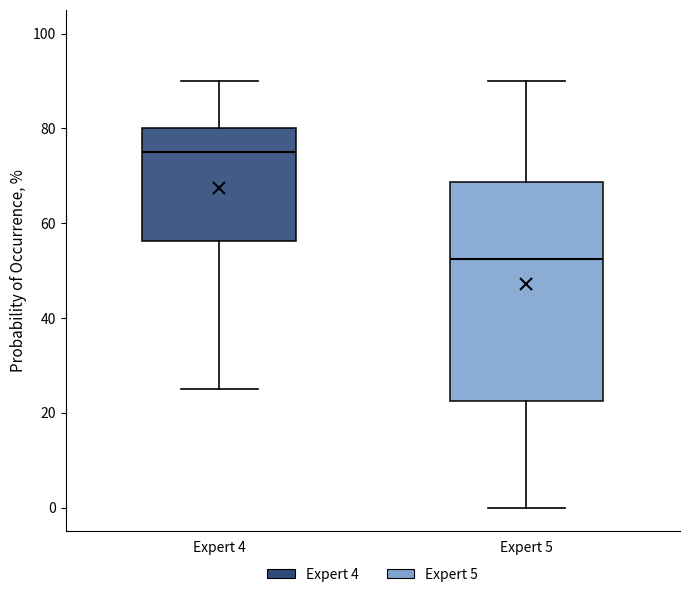

Comparing the boxes themselves (not the whiskers), which one is the tallest?

Expert 5